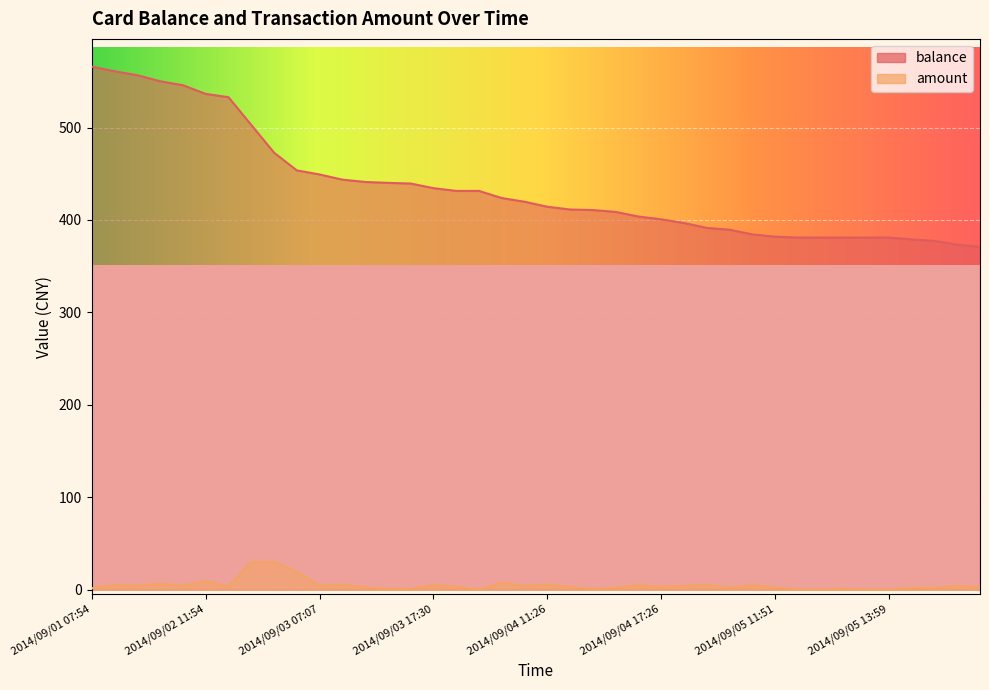

True or false: balance and amount intersect in this chart.

False